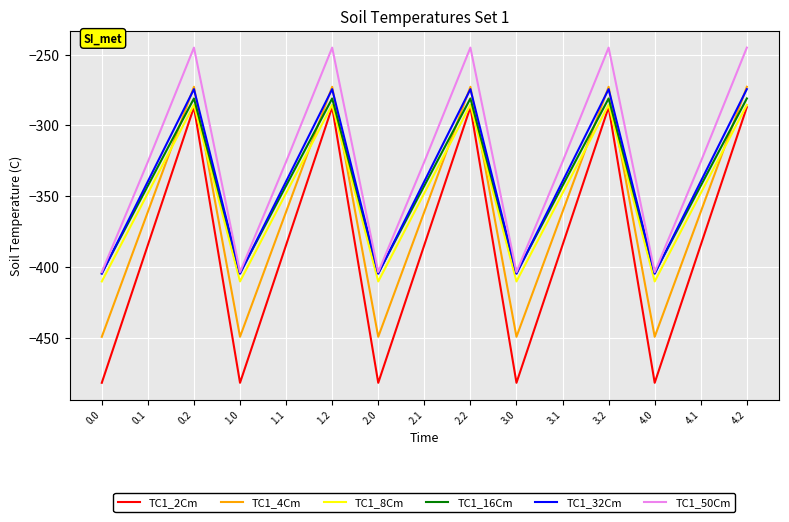

Reading right to left, transcribe all the data shown in this chart.

TC1_2Cm: -287.1	-384.6	-482.0	-287.1	-384.6	-482.0	-287.1	-384.6	-482.0	-287.1	-384.6	-482.0	-287.1	-384.6	-482.0
TC1_4Cm: -272.7	-361.1	-449.5	-272.7	-361.1	-449.5	-272.7	-361.1	-449.5	-272.7	-361.1	-449.5	-272.7	-361.1	-449.5
TC1_8Cm: -285.5	-347.9	-410.3	-285.5	-347.9	-410.3	-285.5	-347.9	-410.3	-285.5	-347.9	-410.3	-285.5	-347.9	-410.3
TC1_16Cm: -281.0	-342.7	-404.4	-281.0	-342.7	-404.4	-281.0	-342.7	-404.4	-281.0	-342.7	-404.4	-281.0	-342.7	-404.4
TC1_32Cm: -274.4	-339.6	-404.9	-274.4	-339.6	-404.9	-274.4	-339.6	-404.9	-274.4	-339.6	-404.9	-274.4	-339.6	-404.9
TC1_50Cm: -245.0	-325.7	-403.8	-245.0	-325.7	-403.8	-245.0	-325.7	-403.8	-245.0	-325.7	-403.8	-245.0	-325.7	-403.8